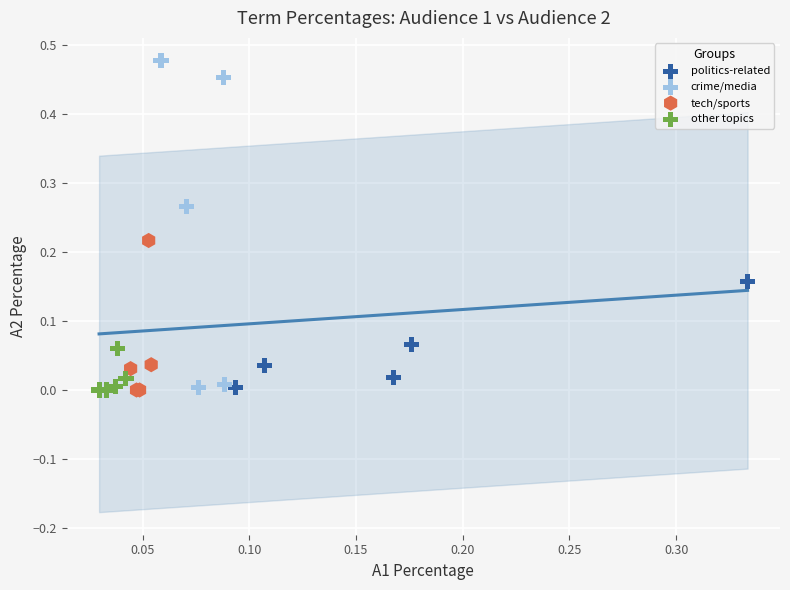

Which series has the widest spread of Y values?

crime/media